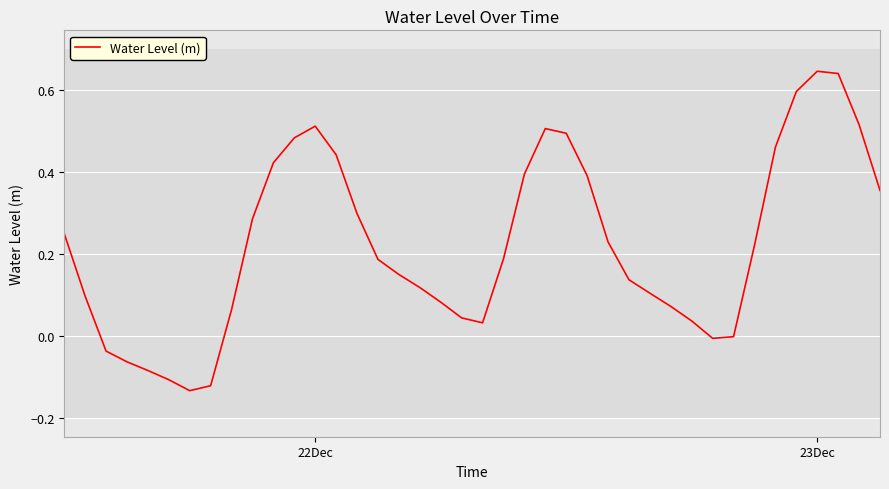

What is the difference between the maximum and minimum values?

0.8